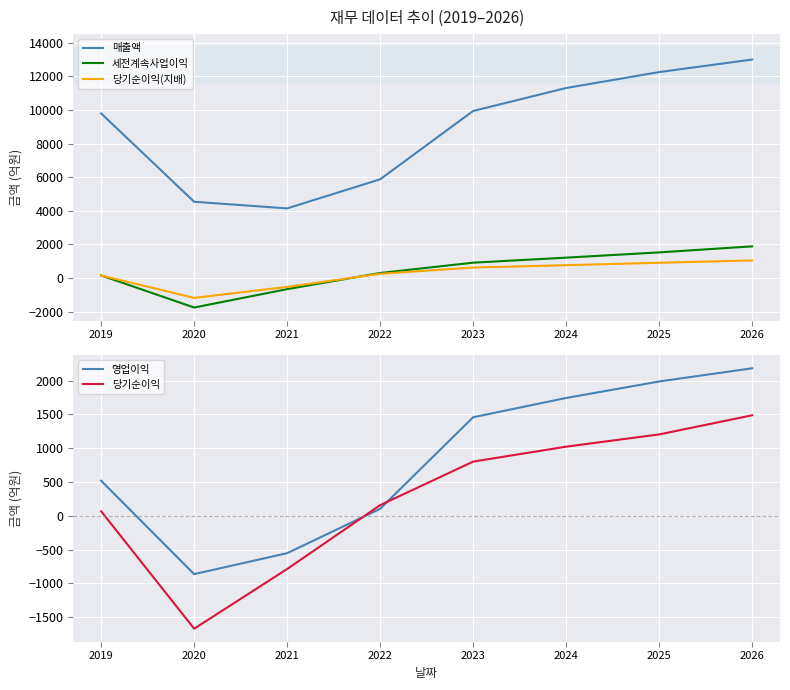

What is the value of the 매출액 point at the 3rd from the left?

4145